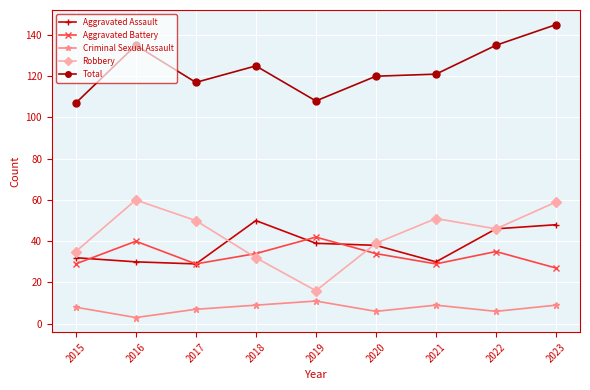

True or false: Aggravated Battery and Total intersect in this chart.

False